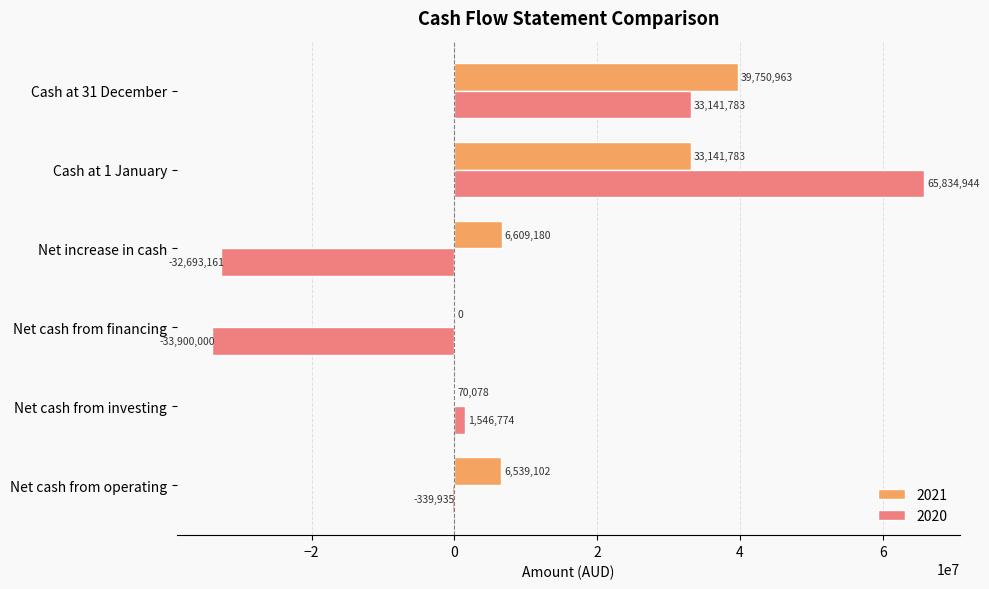

What is the total value across all series at Net cash from investing?

1616852